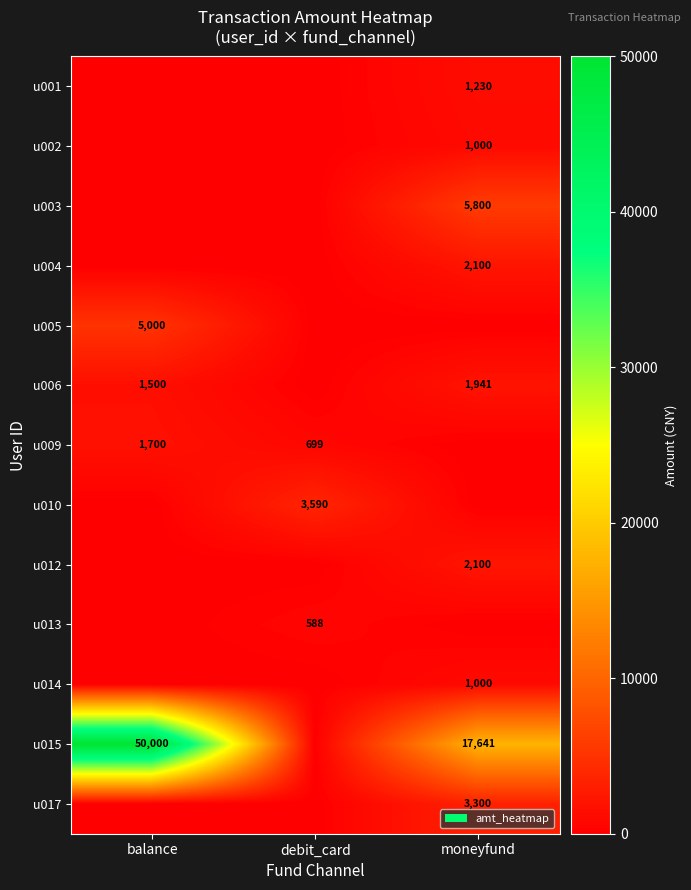

True or false: u006 has a value of 1500 at balance.

True